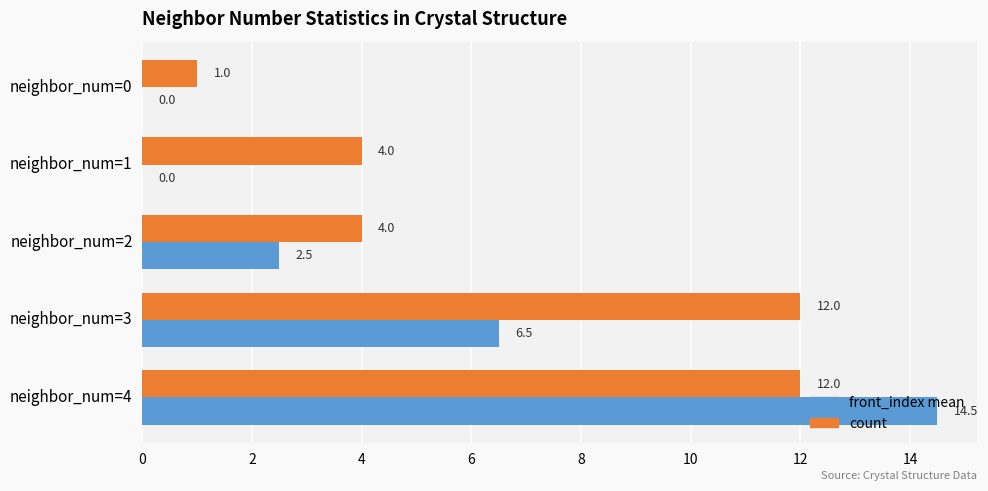

At which category is the sum across all series the highest?

neighbor_num=4